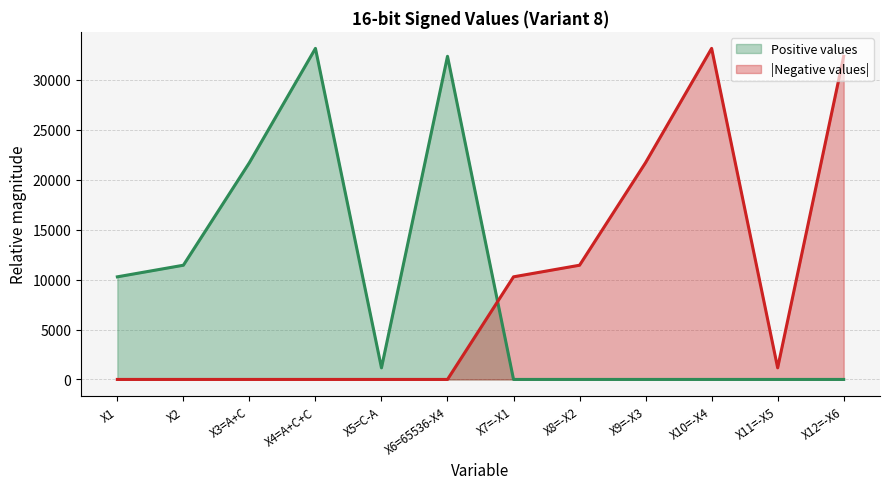

Which category has the lowest value in the X3=A+C series?

X1